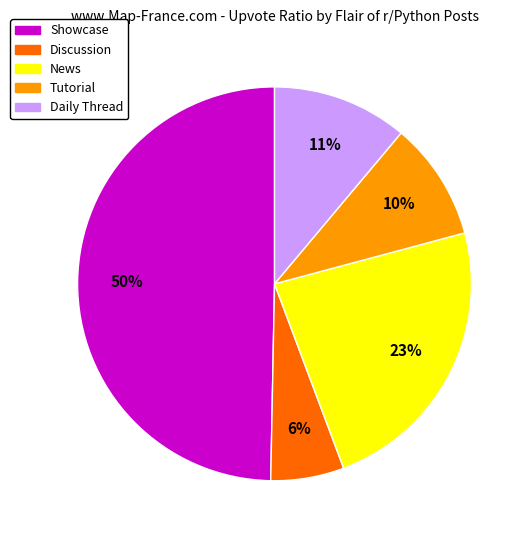

To the nearest percent, what portion does Showcase represent?

50%